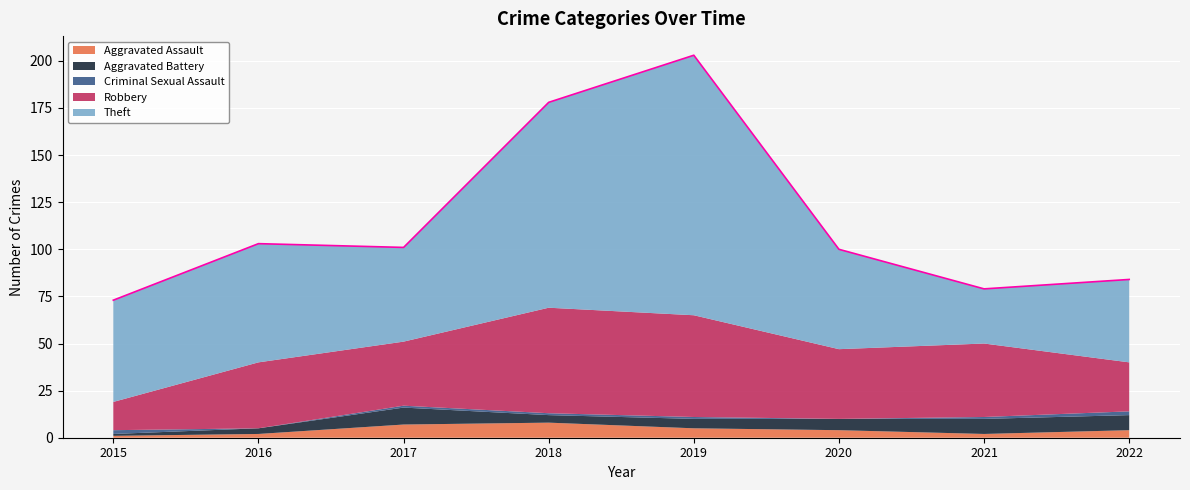

Reading left to right, what are all the values shown in this chart?

Aggravated Assault: 2015=1	2016=2	2017=7	2018=8	2019=5	2020=4	2021=2	2022=4
Aggravated Battery: 2015=1	2016=3	2017=9	2018=4	2019=5	2020=6	2021=8	2022=8
Criminal Sexual Assault: 2015=2	2016=0	2017=1	2018=1	2019=1	2020=0	2021=1	2022=2
Robbery: 2015=15	2016=35	2017=34	2018=56	2019=54	2020=37	2021=39	2022=26
Theft: 2015=54	2016=63	2017=50	2018=109	2019=138	2020=53	2021=29	2022=44